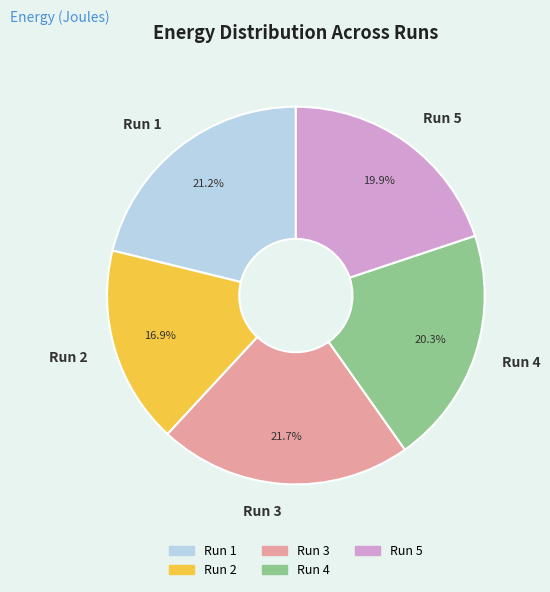

To the nearest percent, what is the difference between the Run 1 and Run 2 slice percentages?

4%